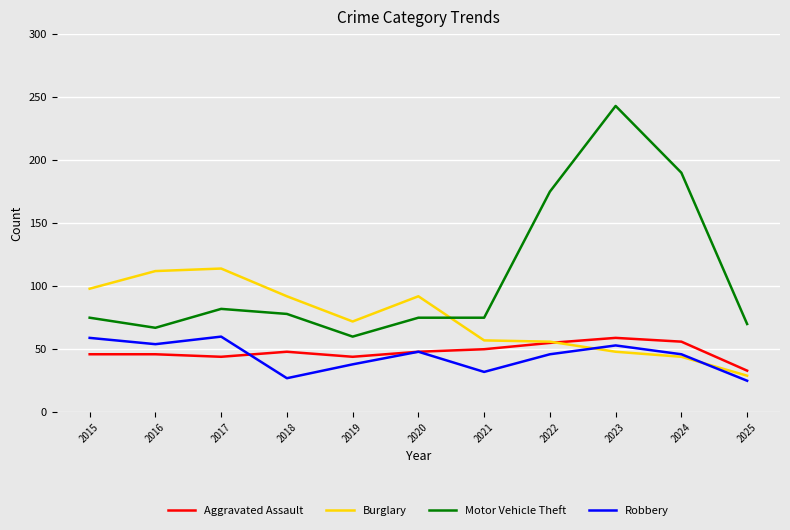

How many interior local peaks does the Robbery series have?

3